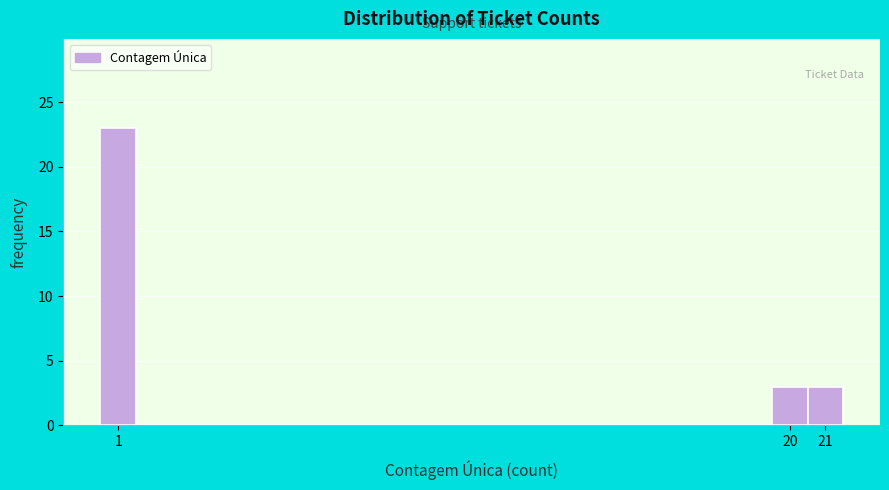

Over which range of the x-axis is the bar tallest?

0.5 to 1.5